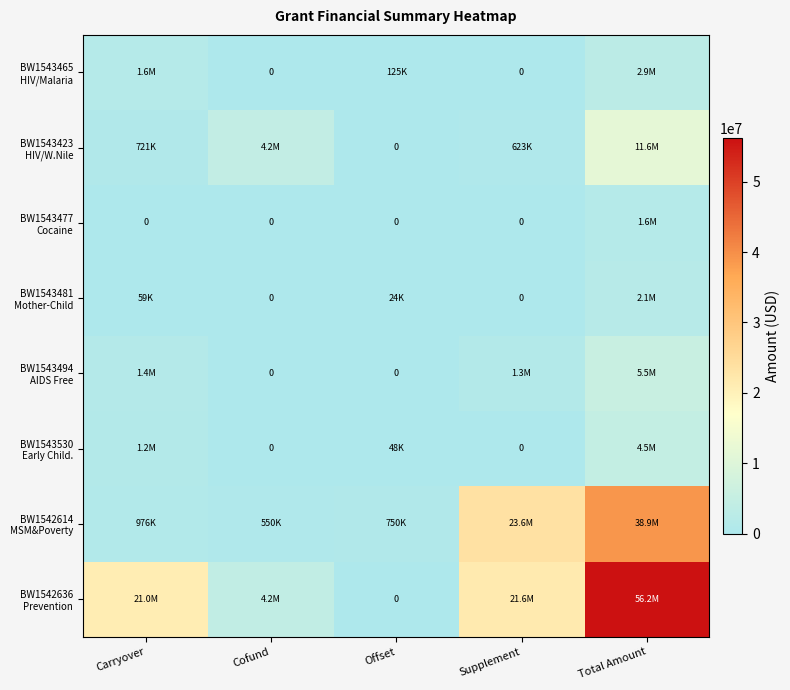

The BW1543477 Cocaine series shows 2249114 at Total Amount. True or false?

False